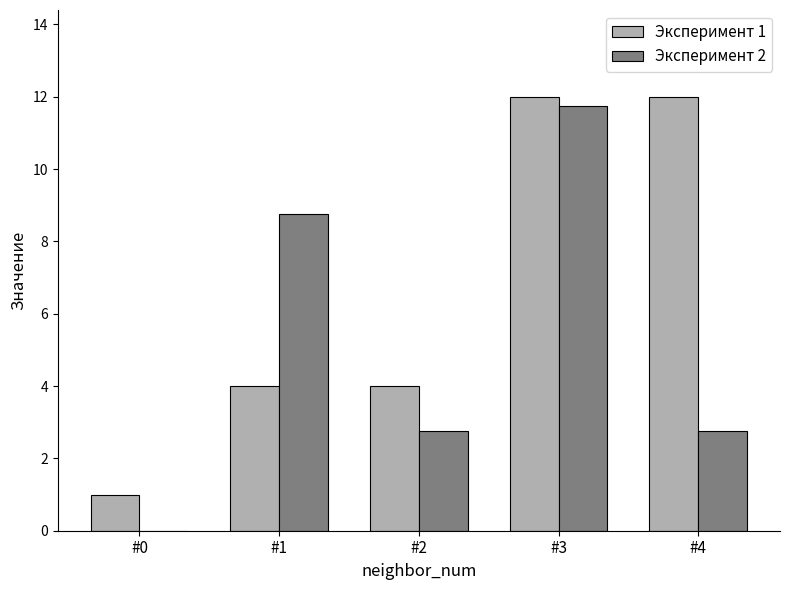

At which category is the sum across all series the highest?

#3